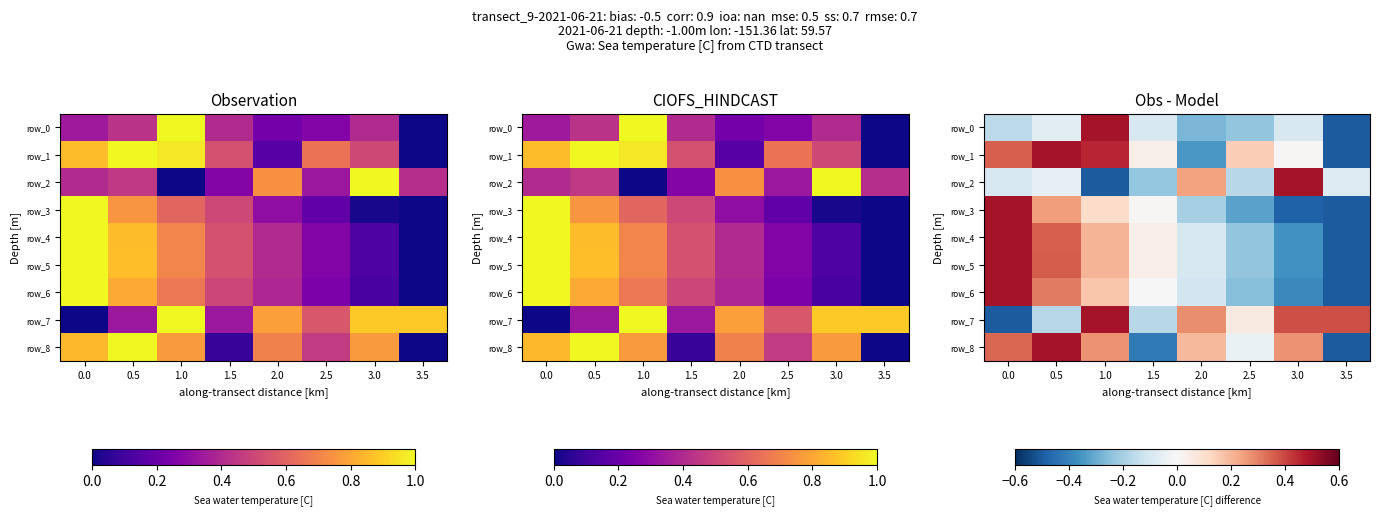

Count the number of data series in this chart.

9